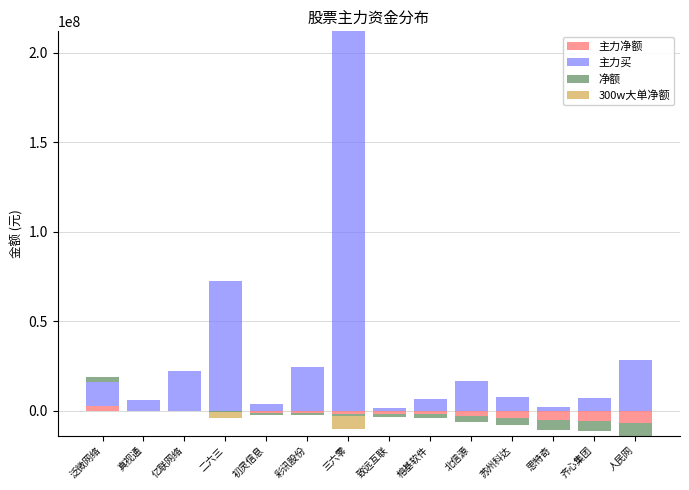

True or false: 主力净额 has a value of 0 at 榕基软件.

True